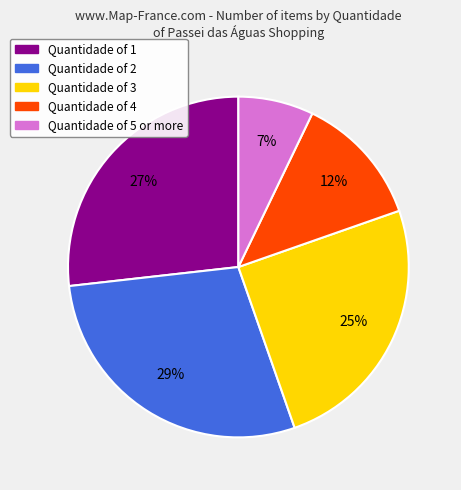

Is there a majority slice in this chart?

No